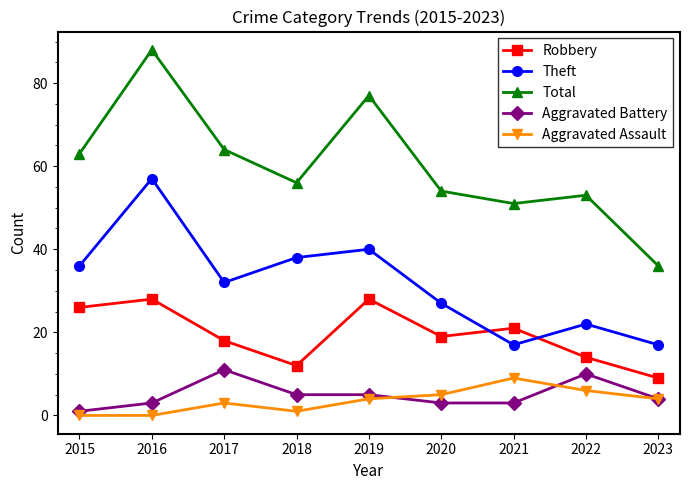

Which series has the largest total across all categories?

Total